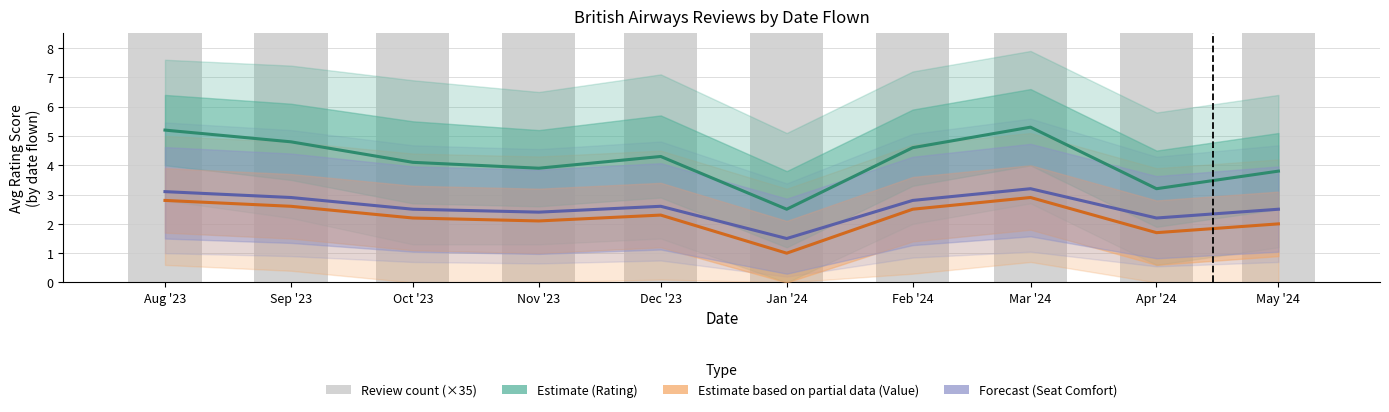

Between Oct '23 and Apr '24, which is larger?

Oct '23